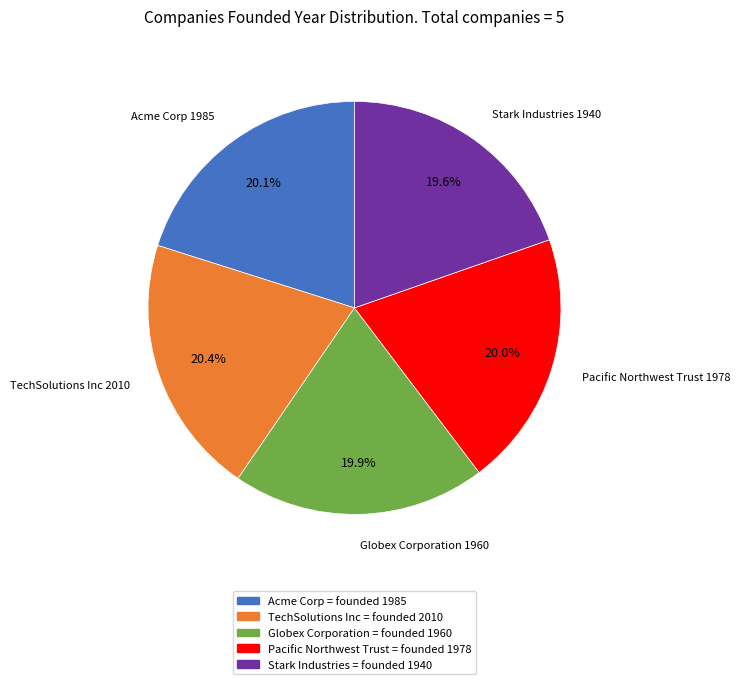

How many slices are in this pie chart?

5